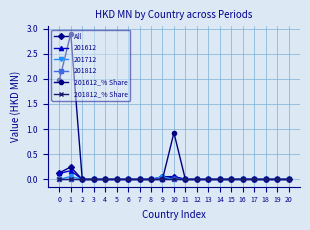

True or false: 201812_% Share and 201612_% Share intersect in this chart.

False